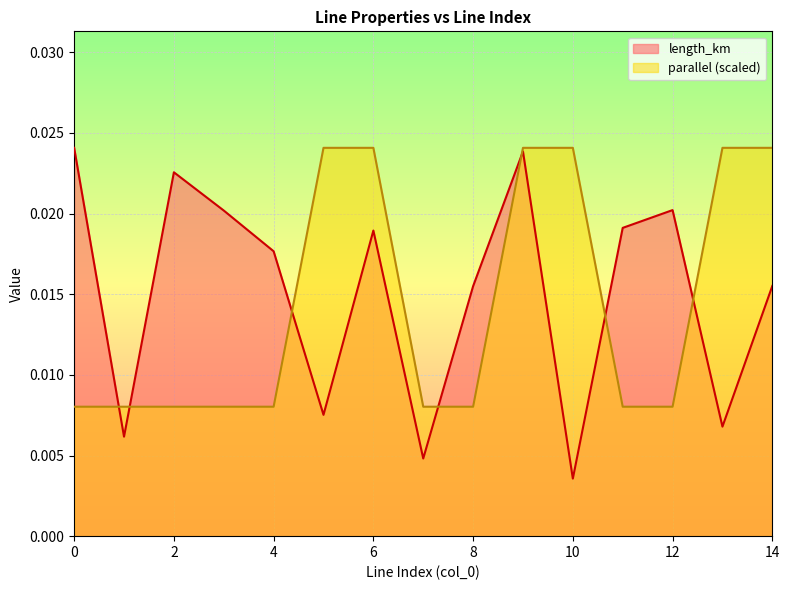

The length_km series shows 0.0 at 6. True or false?

True